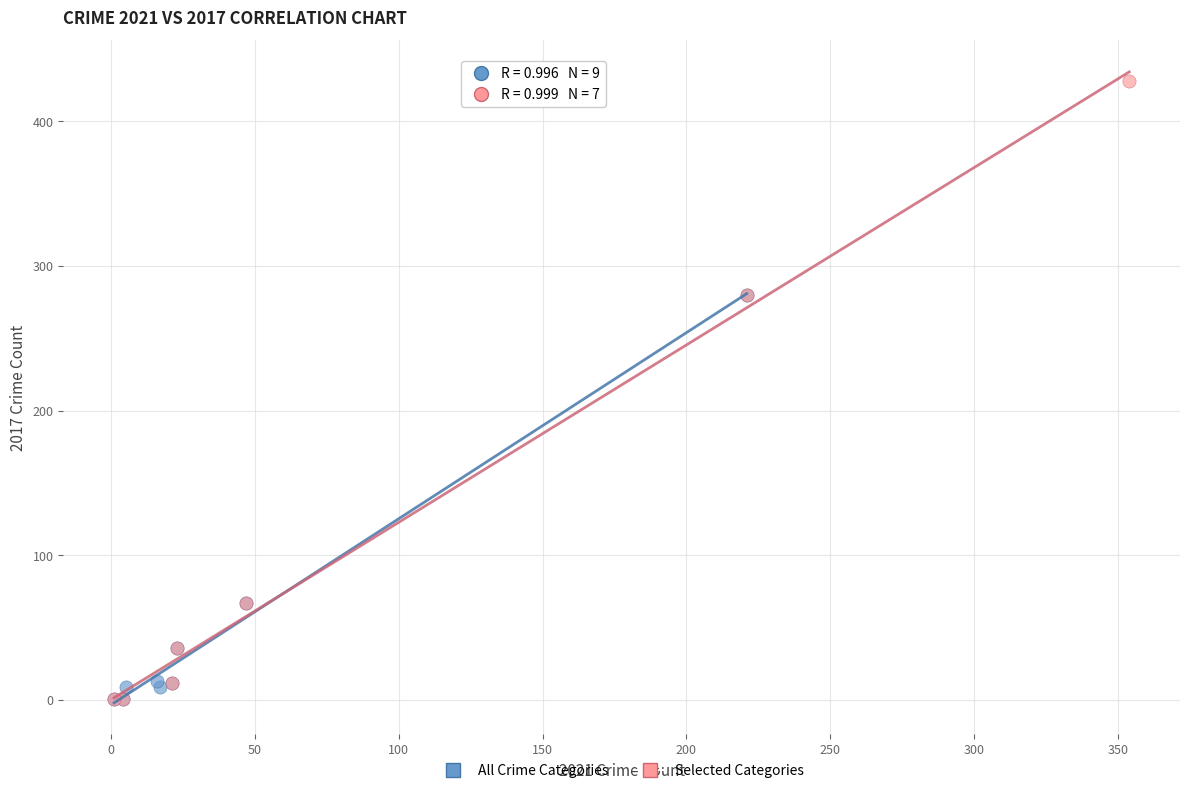

Which series has the largest Y range (max minus min)?

Selected Categories